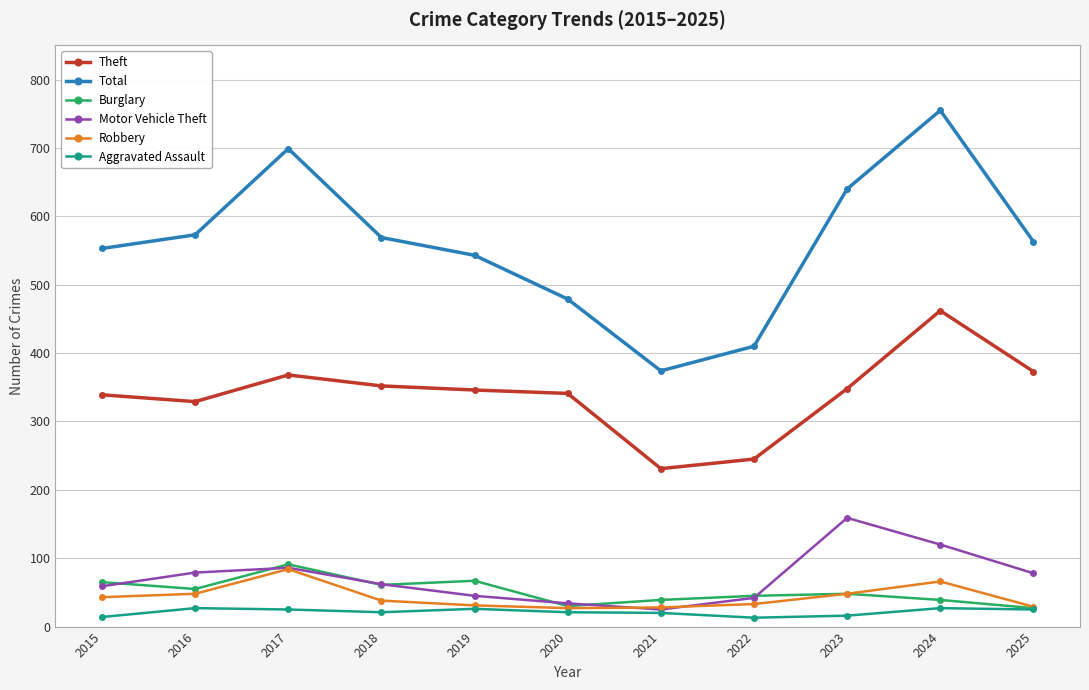

Which series has the largest range (max minus min)?

Total